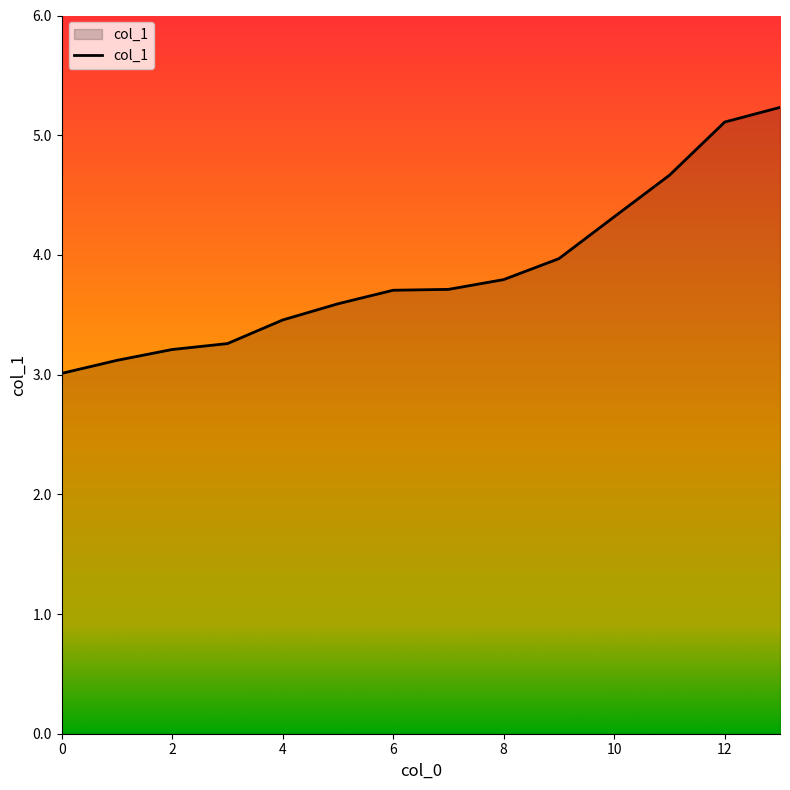

What is the minimum value shown in the chart?

3.0